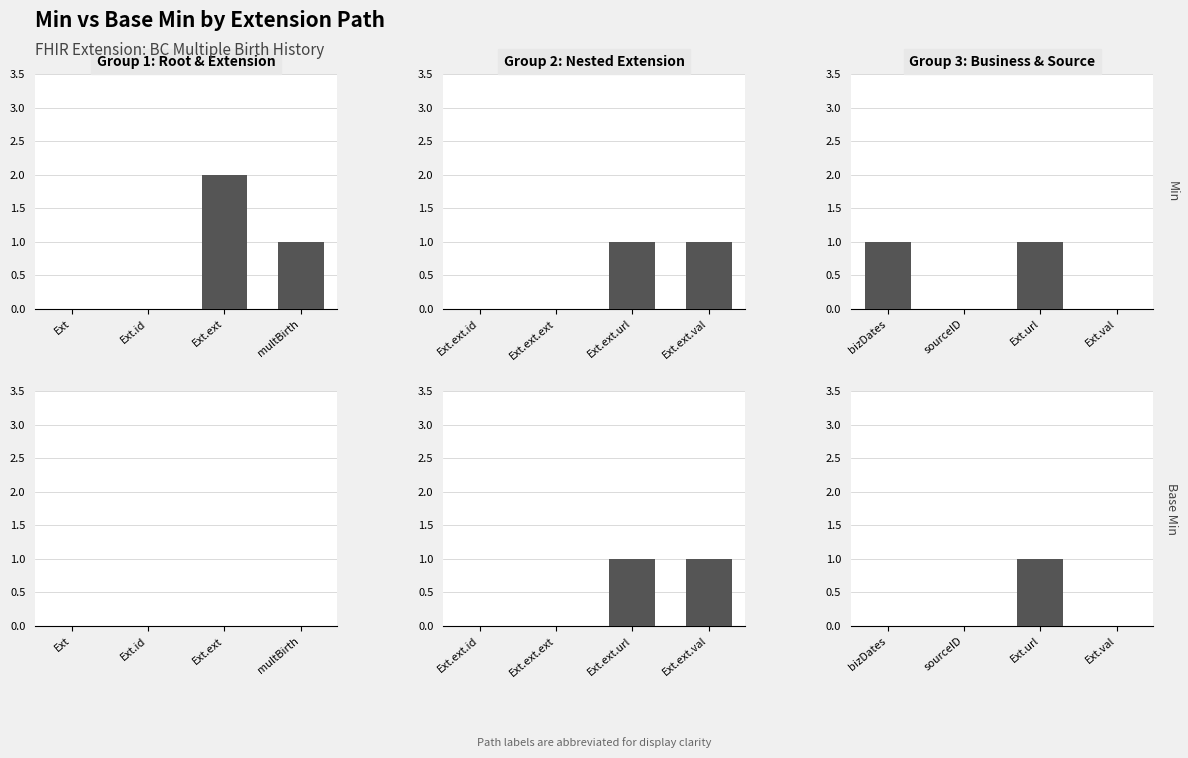

What is the maximum value for Base Min?

1